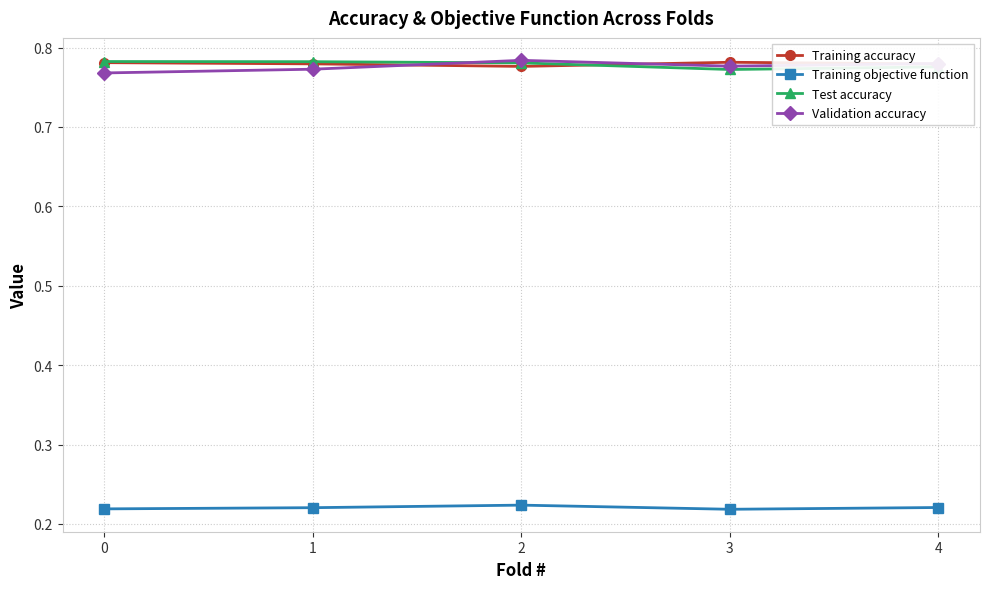

True or false: Training objective function has more than 0 interior local peaks.

True